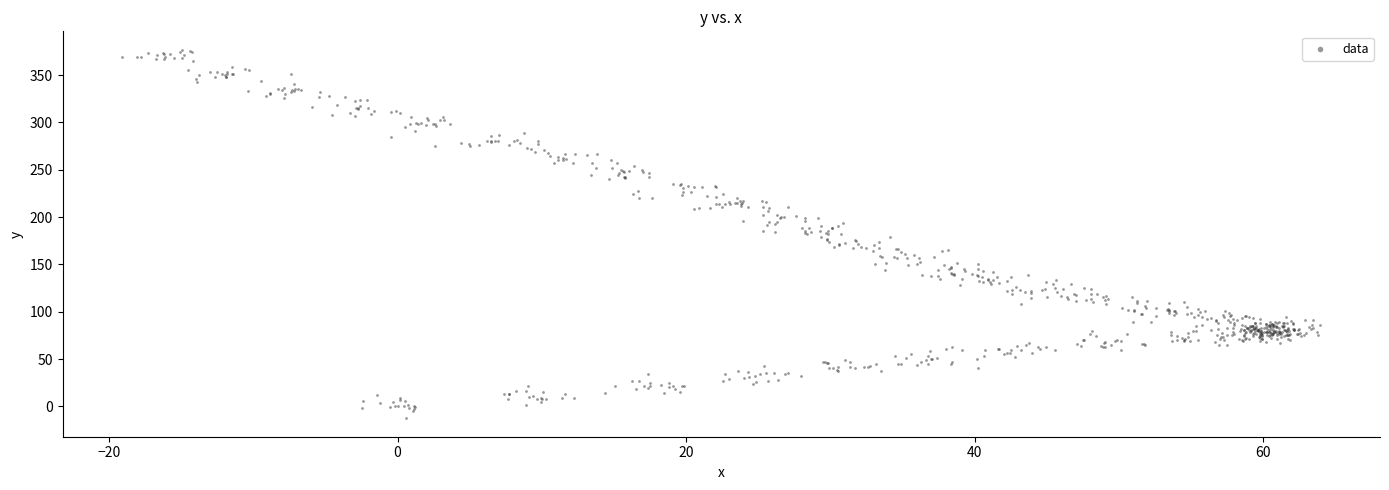

What is the range of Y values (max minus min)?

389.3